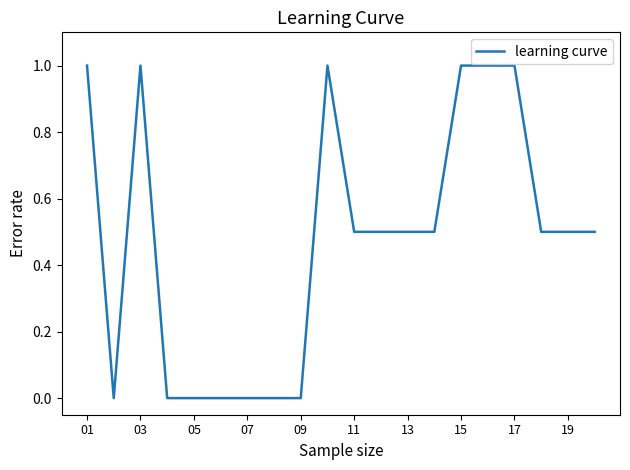

What is the greatest value displayed?

1.0